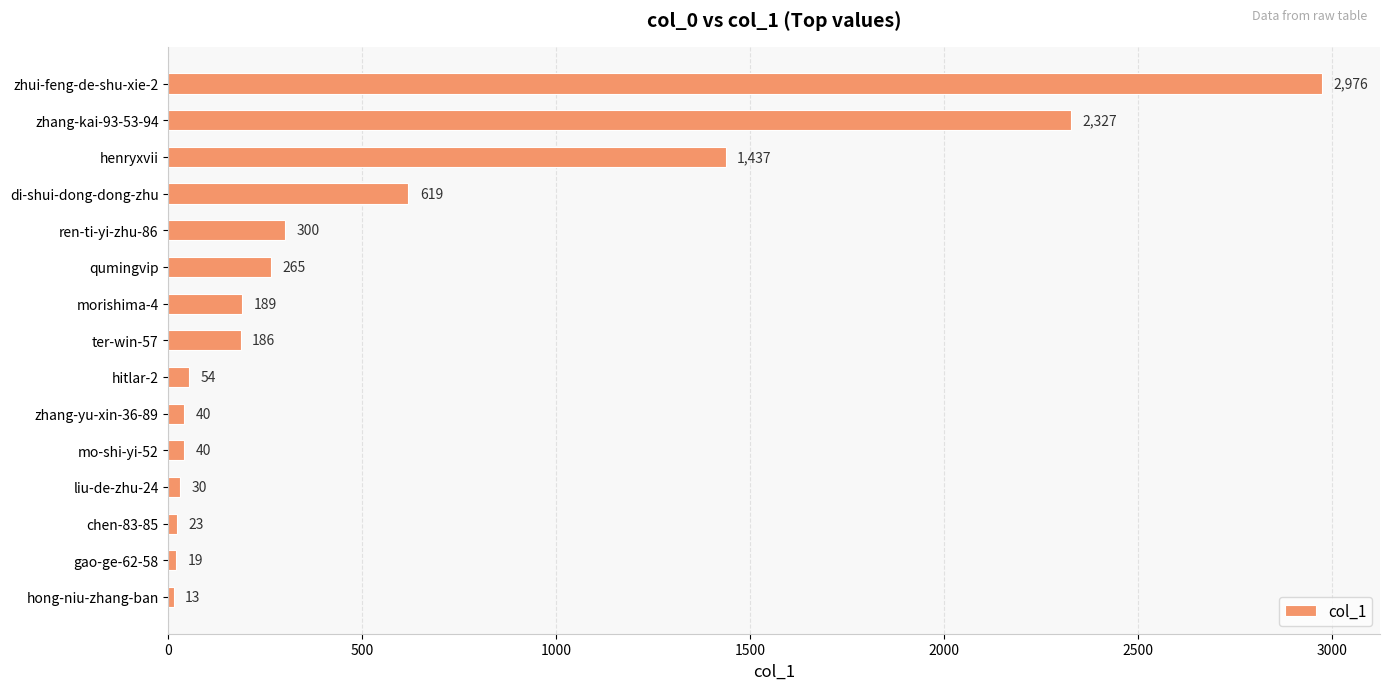

How many bars are there in total?

15